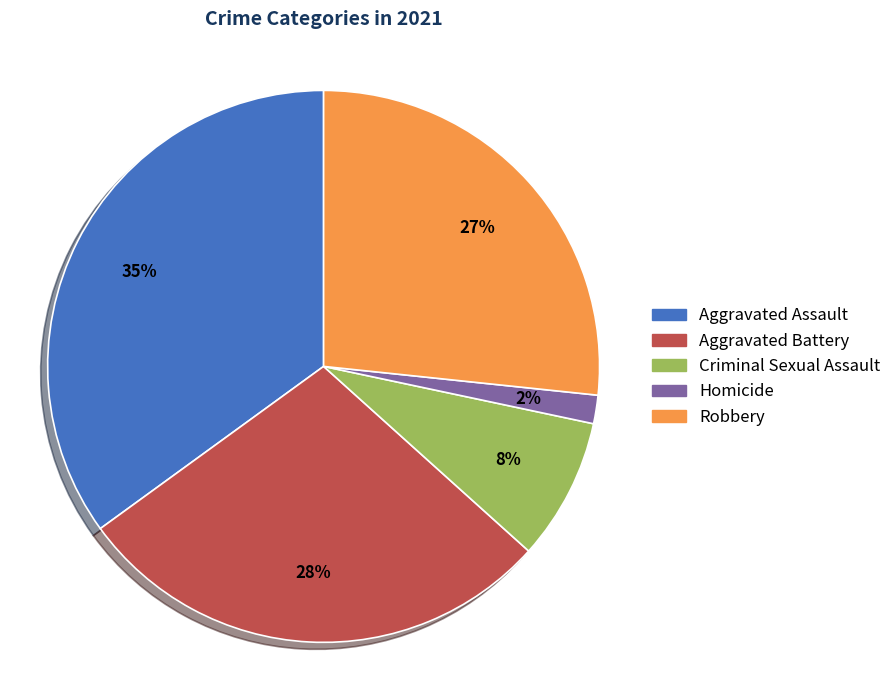

Is there any slice that represents more than half of the pie?

No